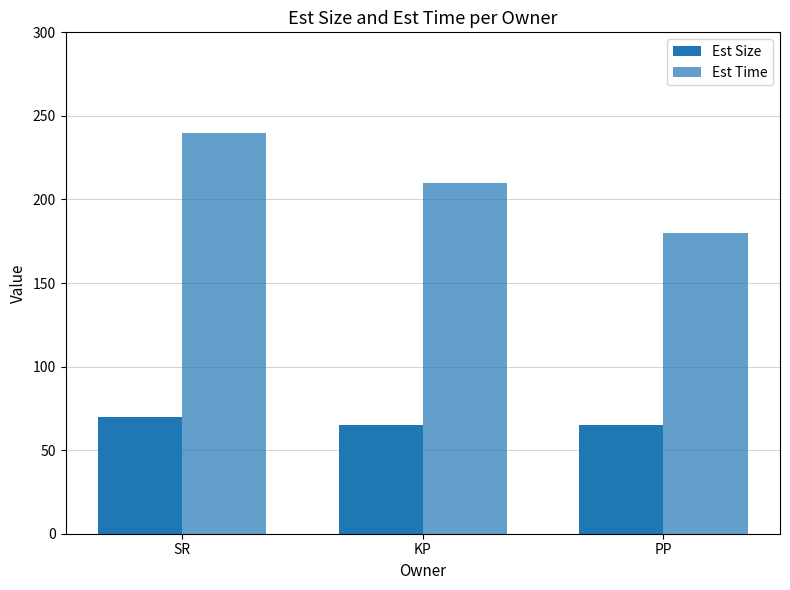

Does the chart contain any negative values?

No